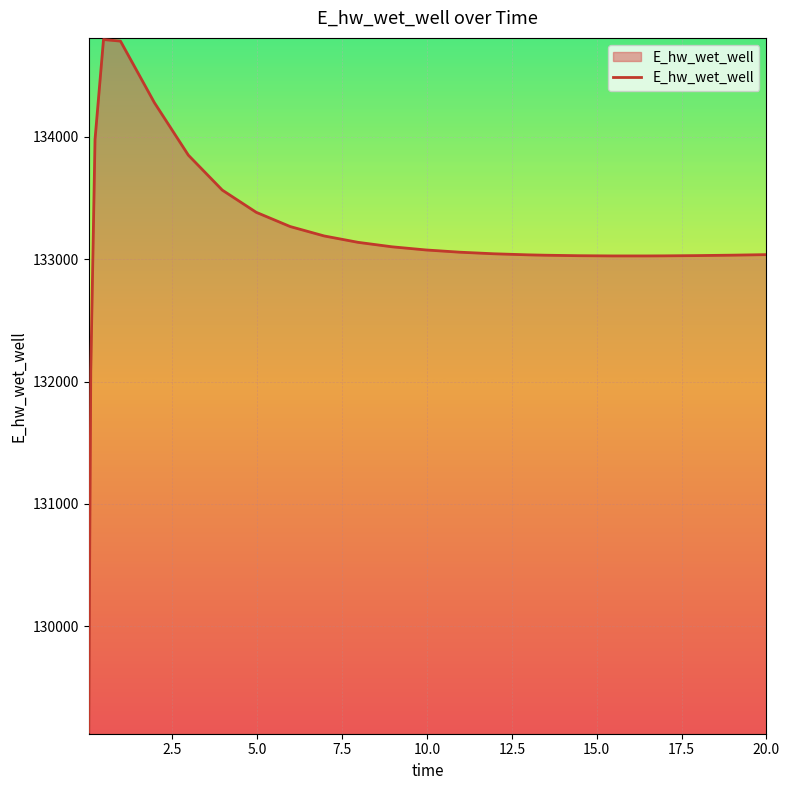

What is the maximum value shown in the chart?

134796.4